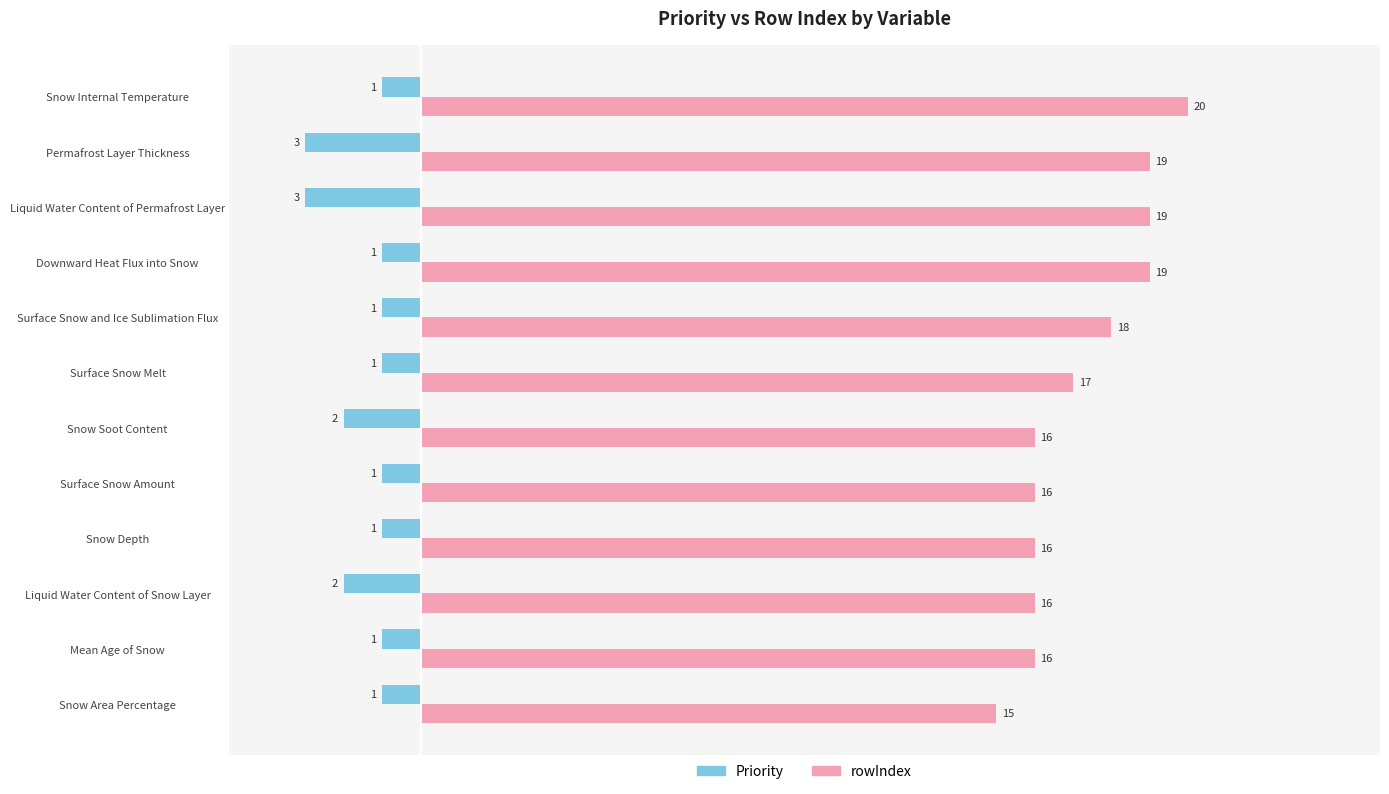

What is the difference between the rowIndex values at Liquid Water Content of Permafrost Layer and Liquid Water Content of Snow Layer?

3